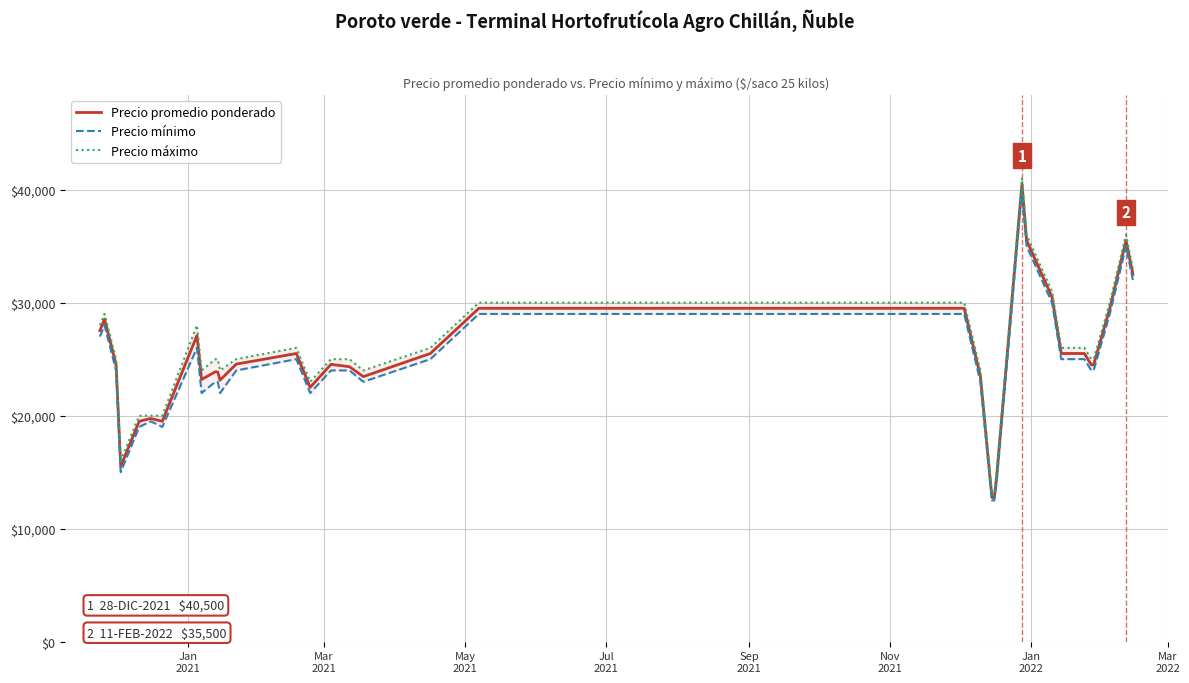

What is the sum of all Precio promedio ponderado values?

1011408